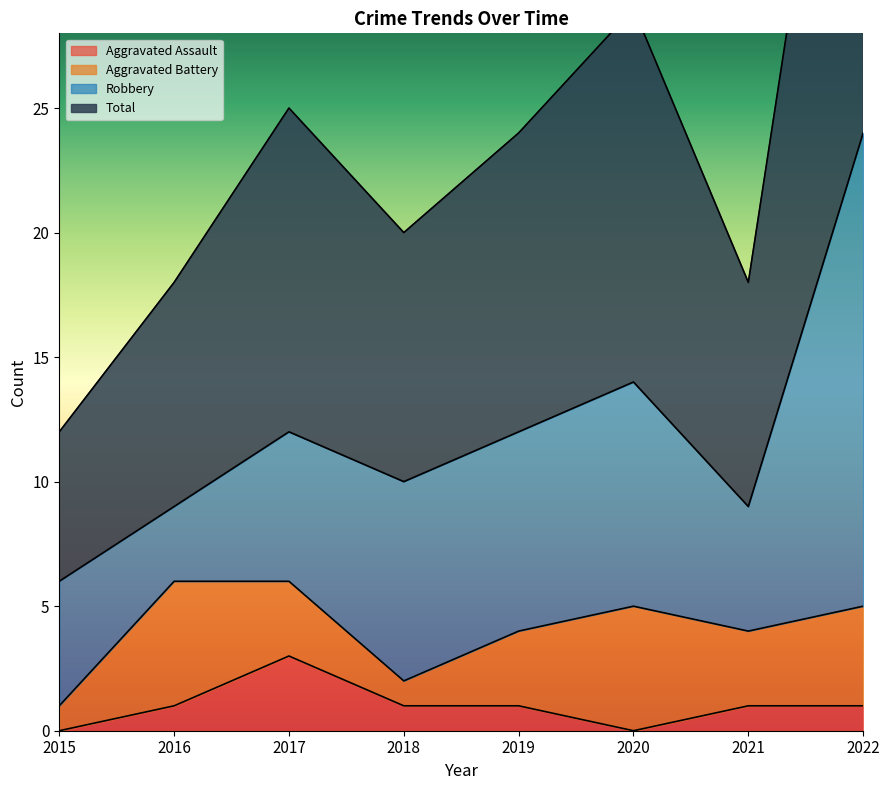

What is the total value across all series at 2022?

49